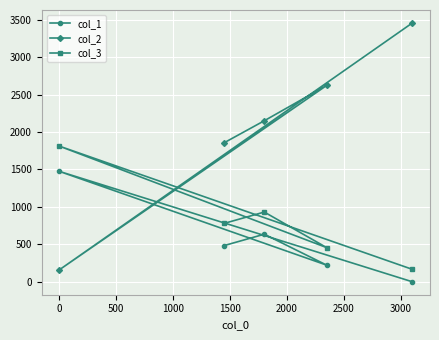

Which series has the largest total across all categories?

col_2